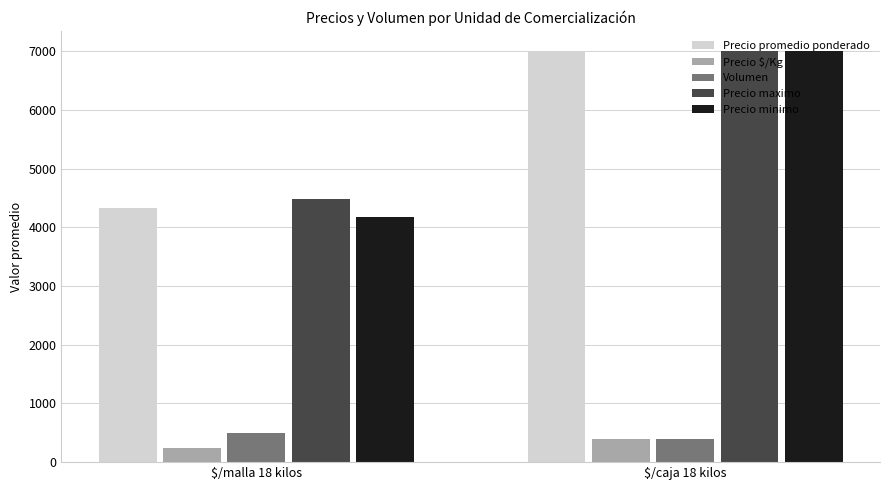

Reading left to right, list all the values displayed in this chart.

Precio promedio ponderado: $/malla 18 kilos=4333.1	$/caja 18 kilos=7000.0
Precio $/Kg: $/malla 18 kilos=240.7	$/caja 18 kilos=389.0
Volumen: $/malla 18 kilos=502.9	$/caja 18 kilos=400.0
Precio maximo: $/malla 18 kilos=4482.1	$/caja 18 kilos=7000.0
Precio minimo: $/malla 18 kilos=4171.8	$/caja 18 kilos=7000.0